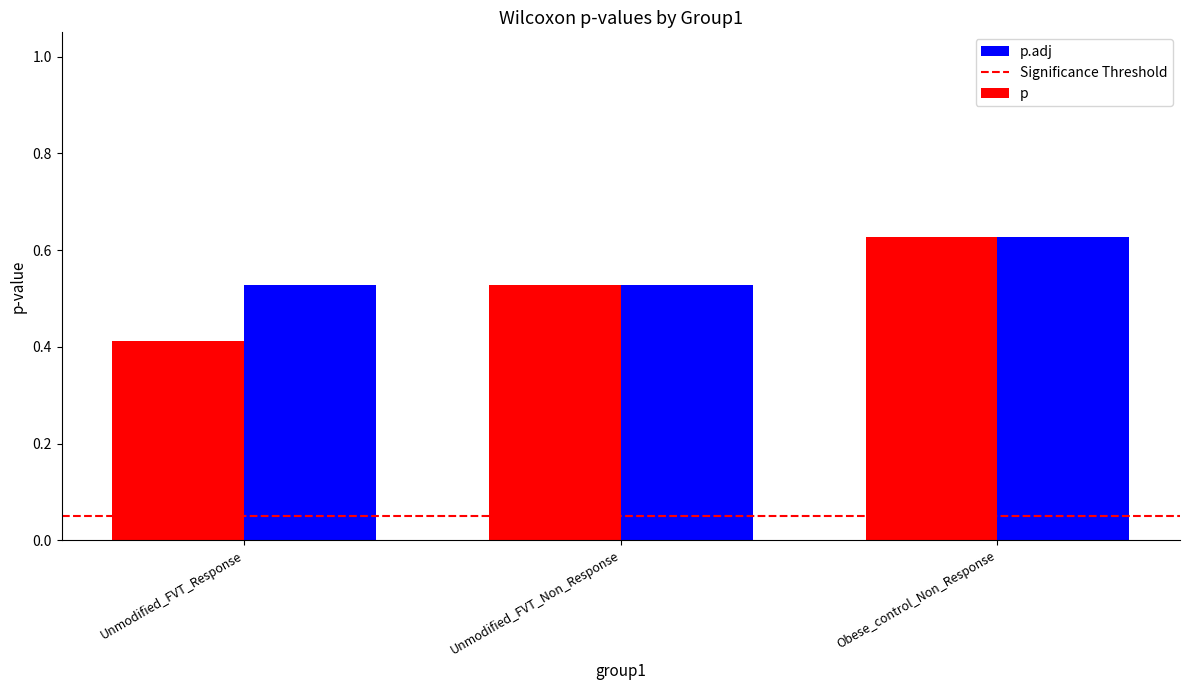

What is the sum of all p.adj values?

1.7